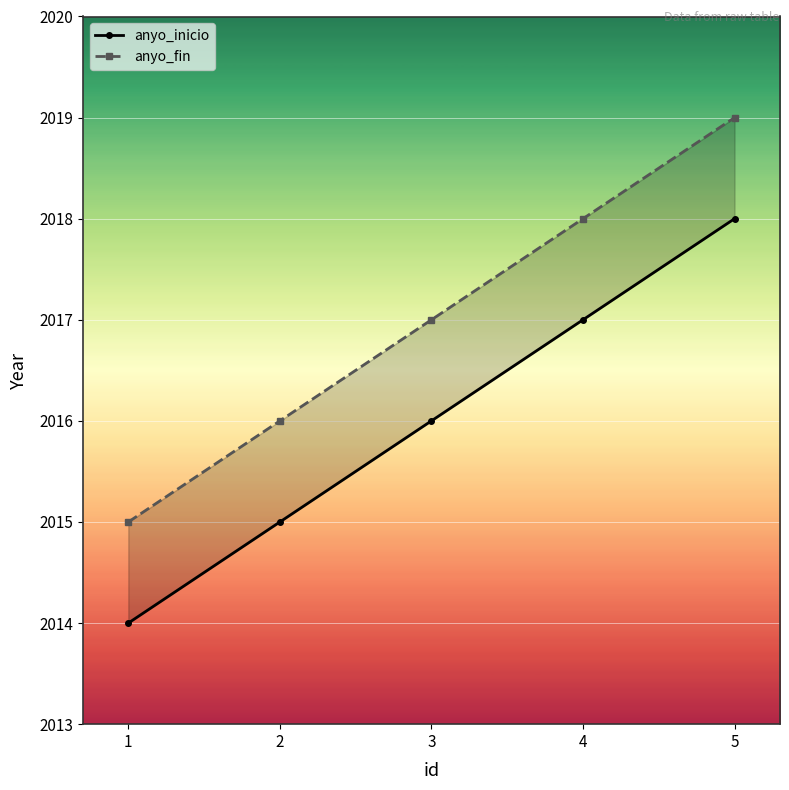

True or false: anyo_fin and anyo_inicio intersect in this chart.

False